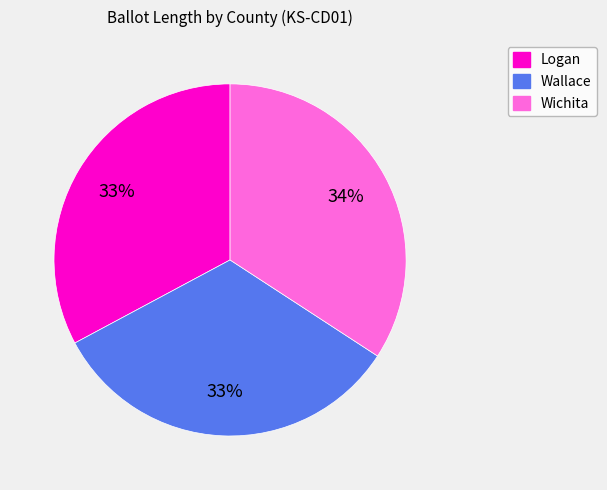

Does Wichita account for over 50% of the chart?

No